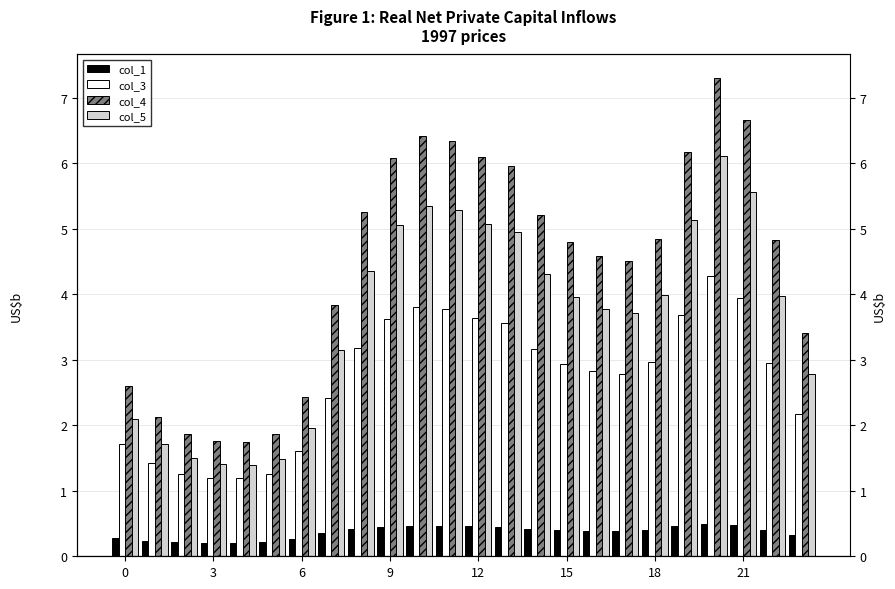

What is the maximum value for col_4?

7.3